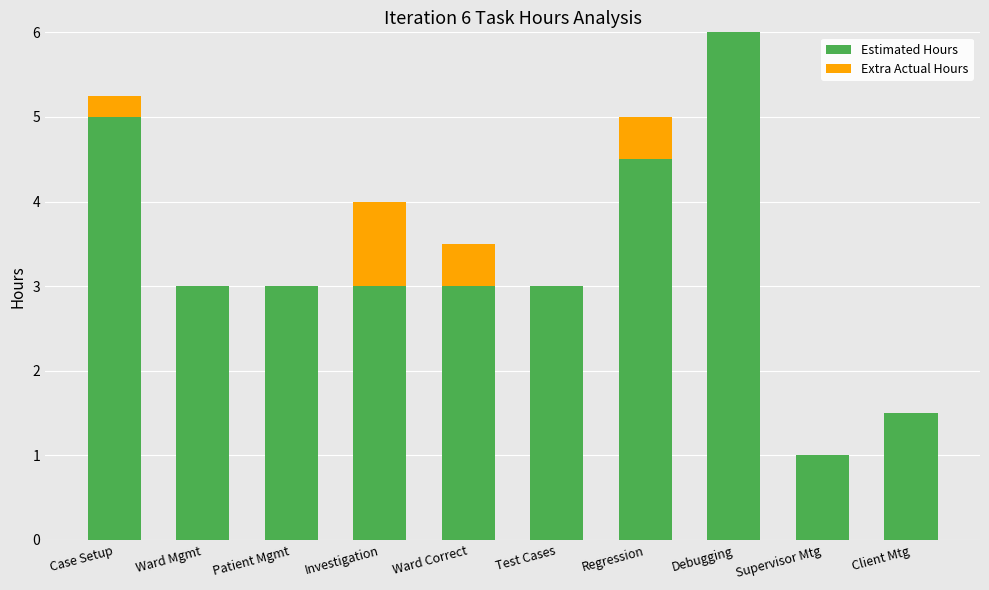

Count the number of data series in this chart.

2